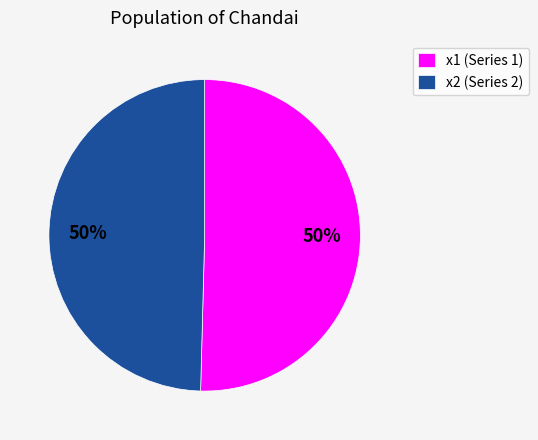

What is the ratio of the value at x2 (Series 2) to the value at x1 (Series 1)?

1.0